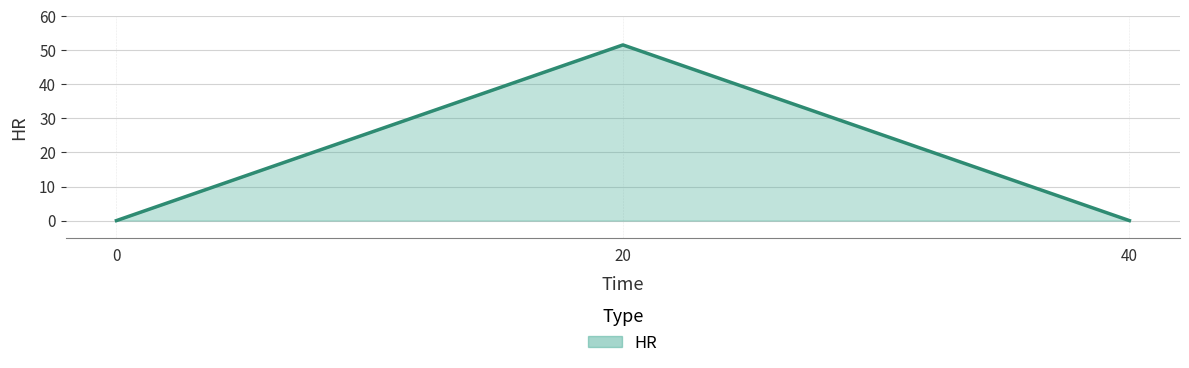

The value at 40 is -17.2. True or false?

False